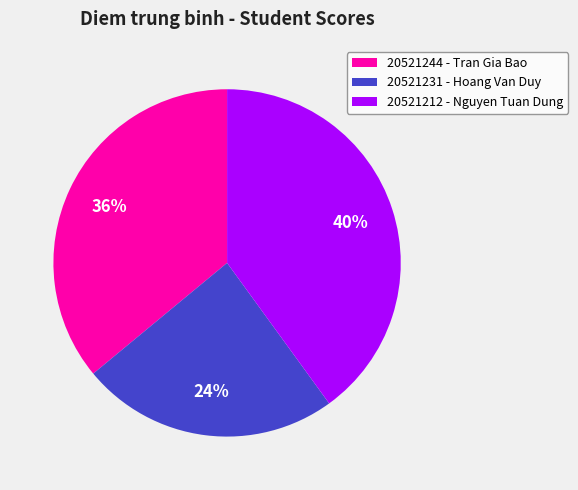

Is the sum of 20521212 - Nguyen Tuan Dung and 20521231 - Hoang Van Duy greater than half?

Yes